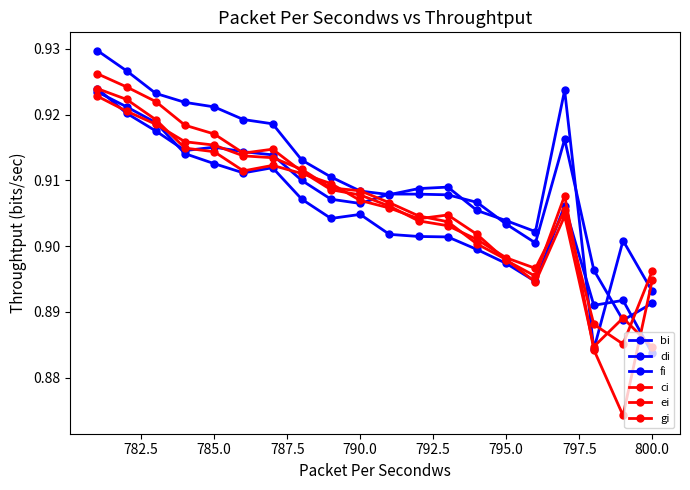

Which series has the largest range (max minus min)?

gi